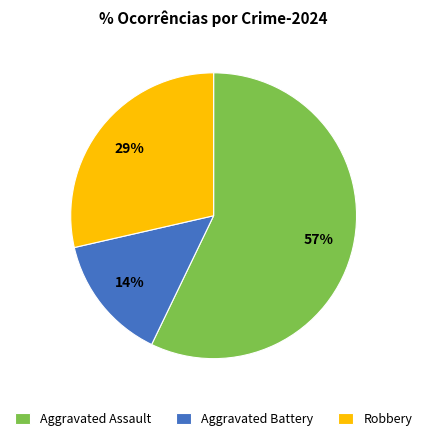

How many segments does this pie chart have?

3